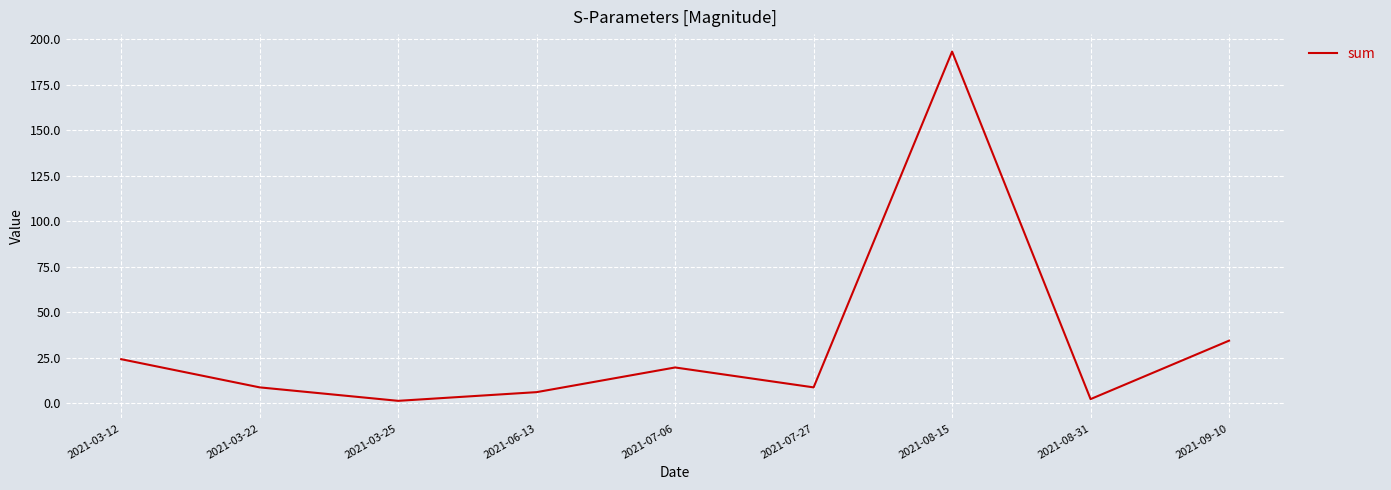

How many values are below 8?

3